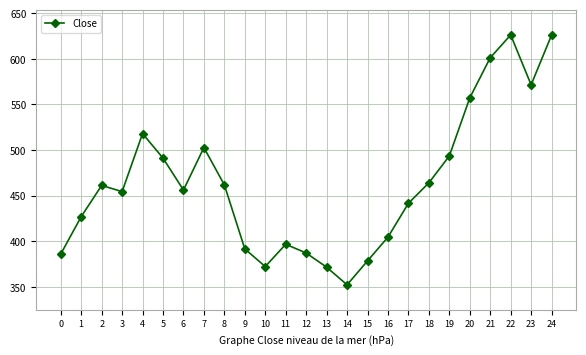

Read the value at 18.

464.0